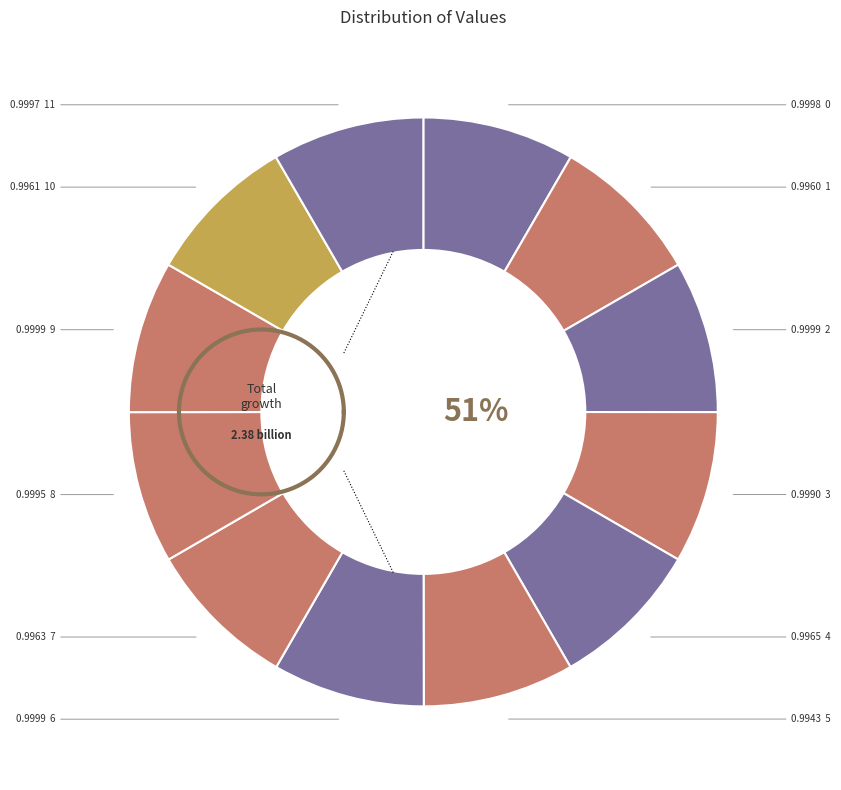

To the nearest percent, what is the combined percentage of 6 and 8?

17%